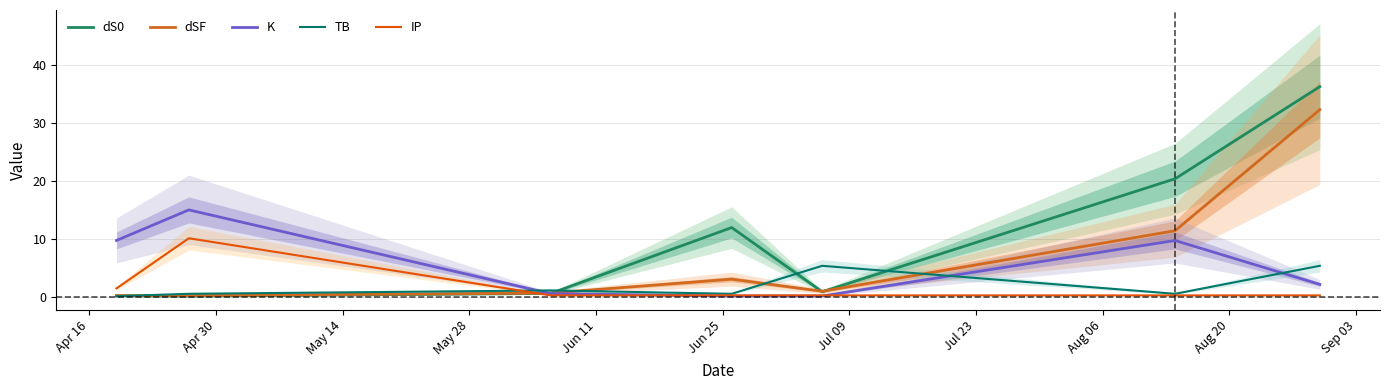

The value of K at Apr 30 is 15.0. True or false?

True